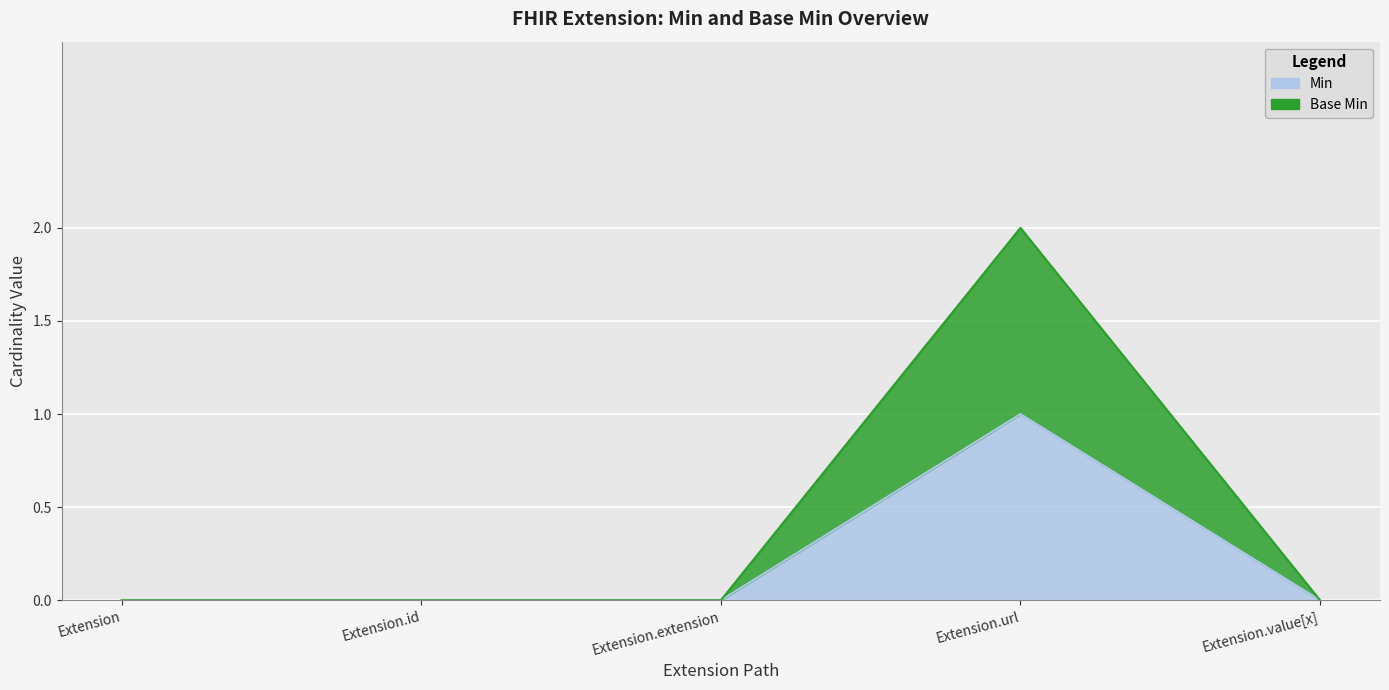

Rank the series at Extension.url from lowest to highest value.

Min, Base Min